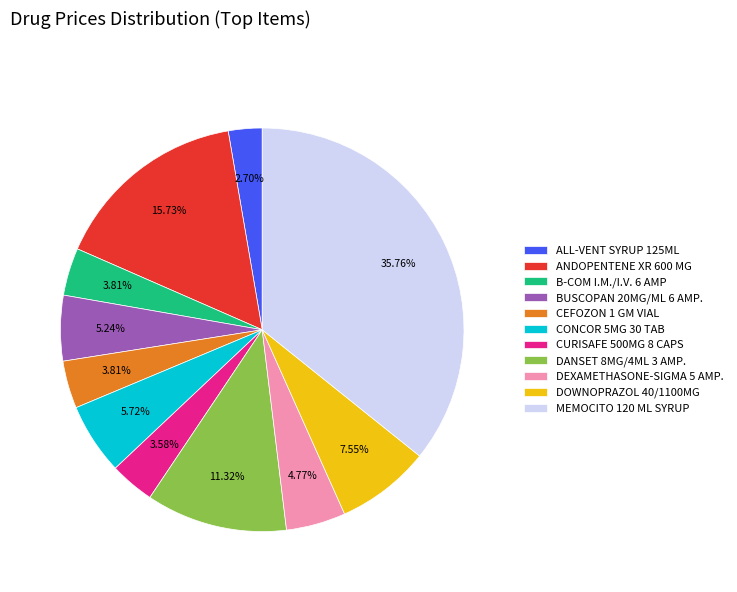

What is the total percentage of MEMOCITO 120 ML SYRUP and ALL-VENT SYRUP 125ML?

38.5%